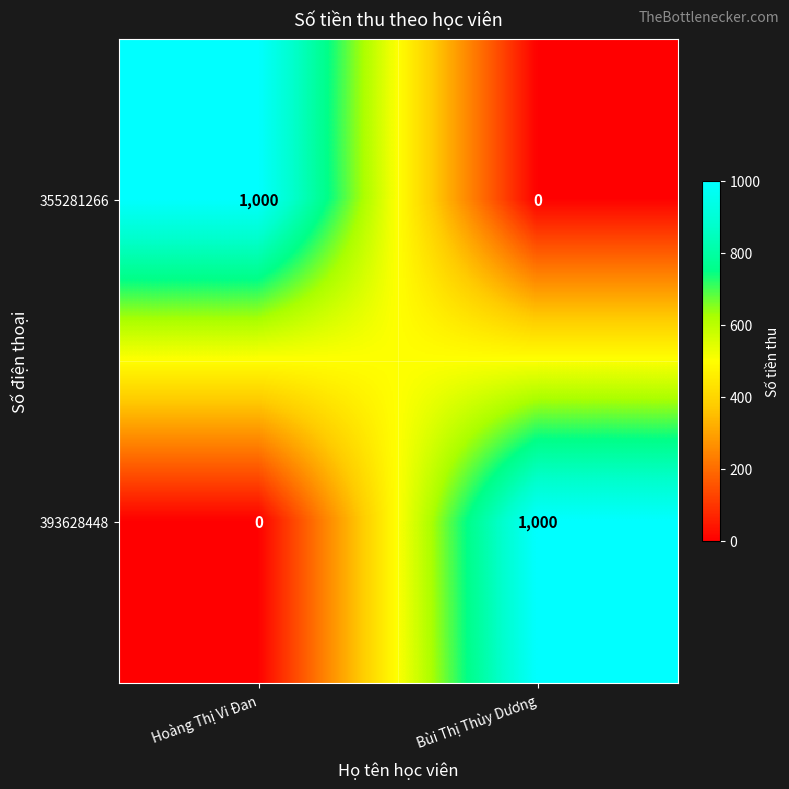

What is the total value across all series at Hoàng Thị Vi Đan?

1000